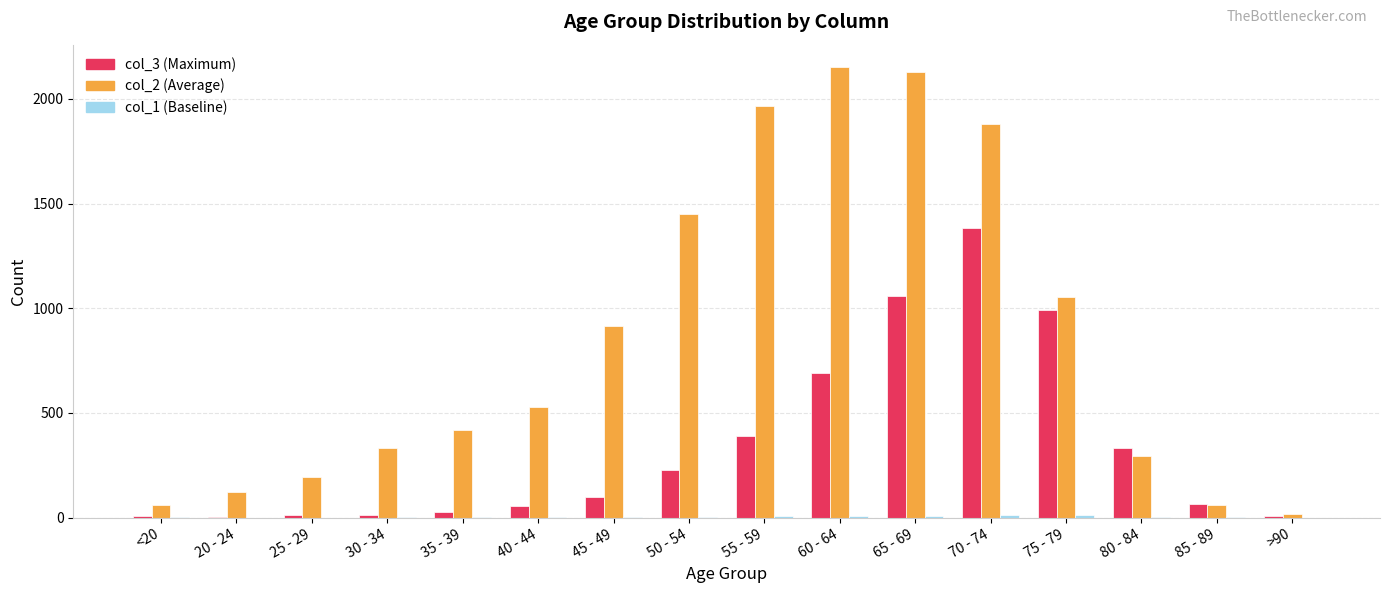

What is the total value across all series at 20 - 24?

123